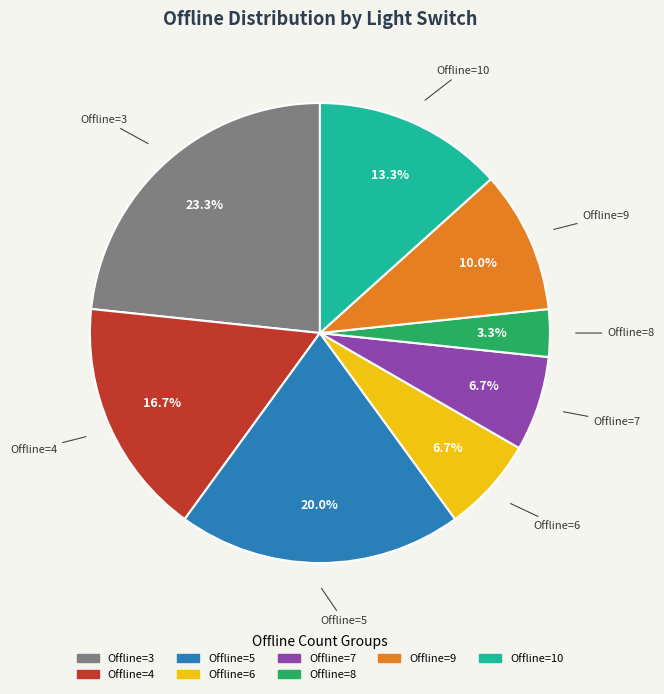

Is there any slice that represents more than half of the pie?

No